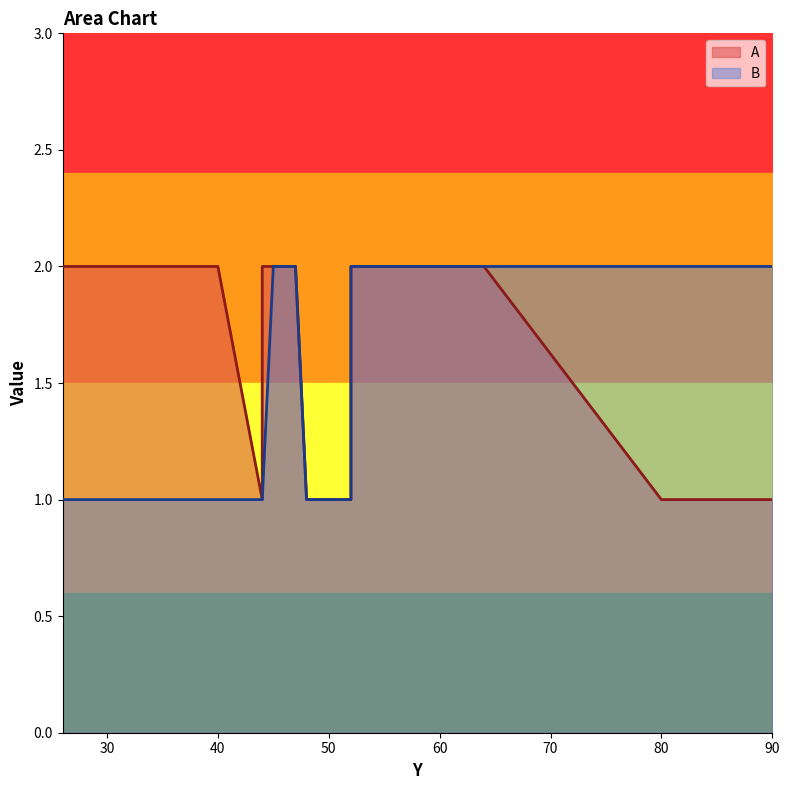

Rank the categories by B value from highest to lowest.

84, 88, 90, 80, 47, 64, 52, 45, 52, 48, 44, 44, 52, 44, 40, 26